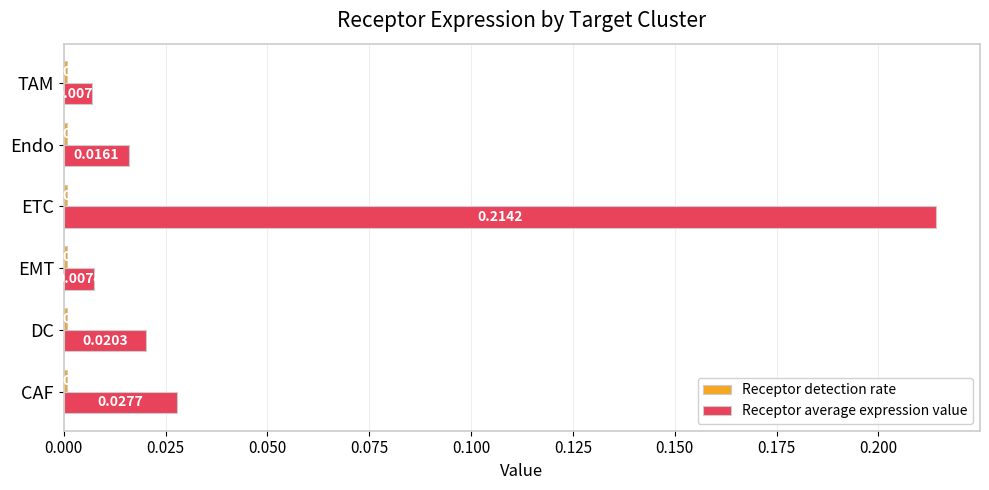

Rank the categories by Receptor average expression value value from lowest to highest.

TAM, EMT, Endo, DC, CAF, ETC